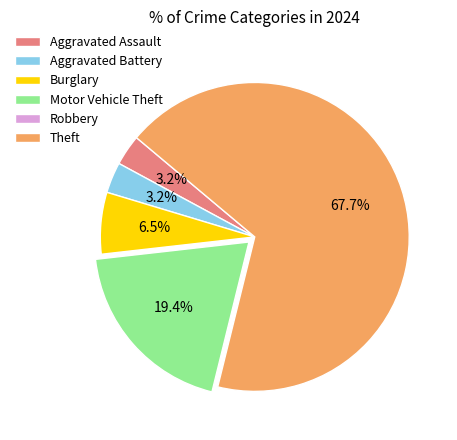

True or false: Aggravated Battery accounts for 3% of the total.

True